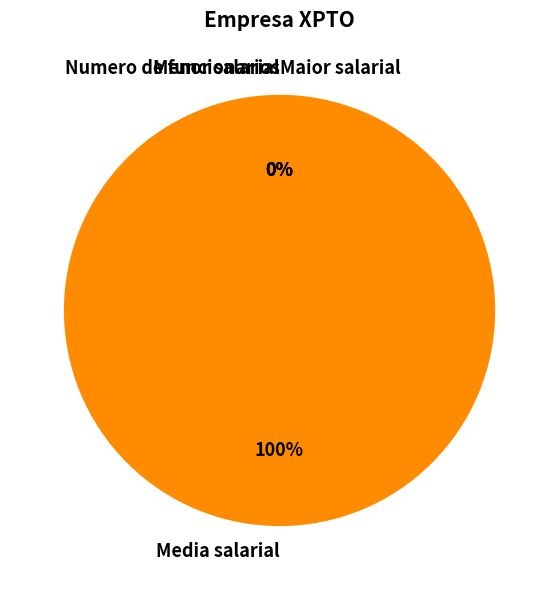

Which category accounts for the majority?

Media salarial